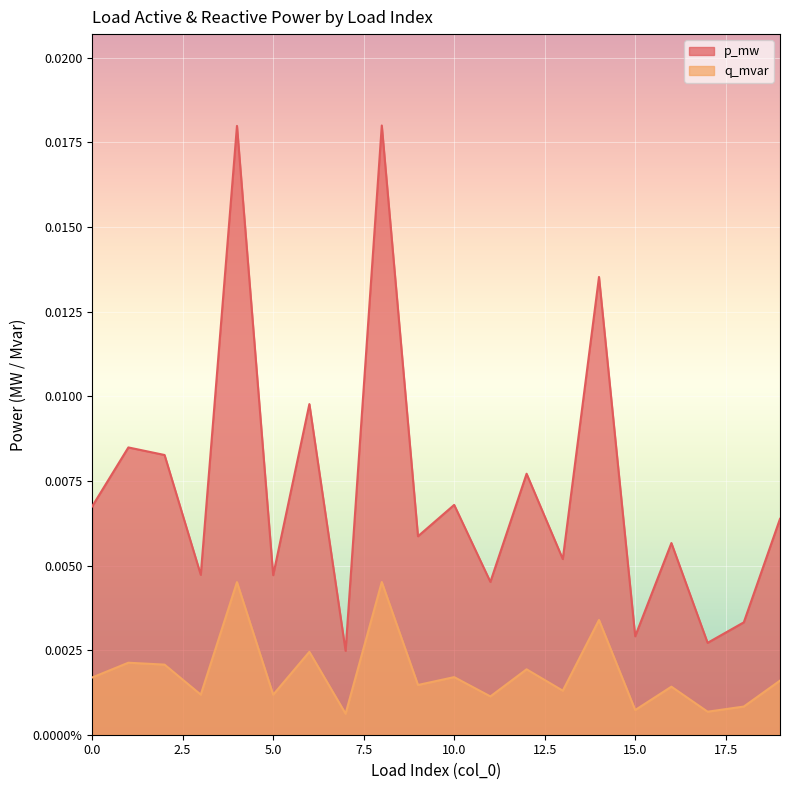

Which series has the largest total across all categories?

p_mw